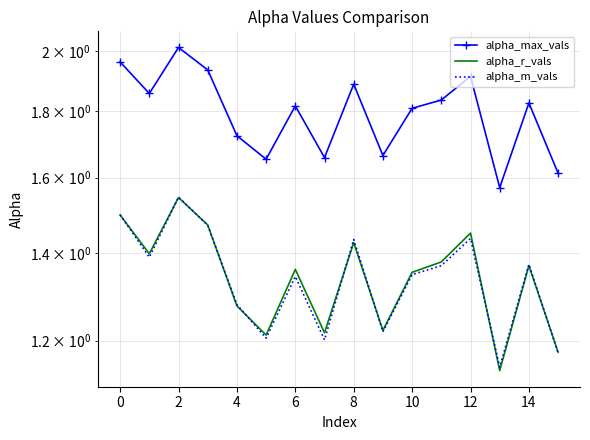

In alpha_m_vals, how many points are lower than both neighbors (excluding endpoints)?

5